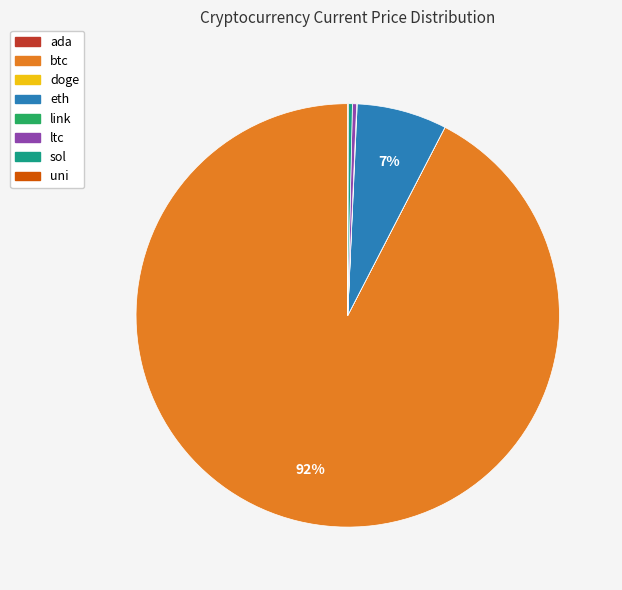

To the nearest percent, what is the average slice percentage?

12%